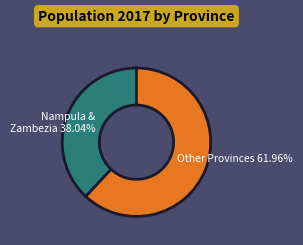

To the nearest percent, what is the difference between the largest and smallest slice percentages?

24%